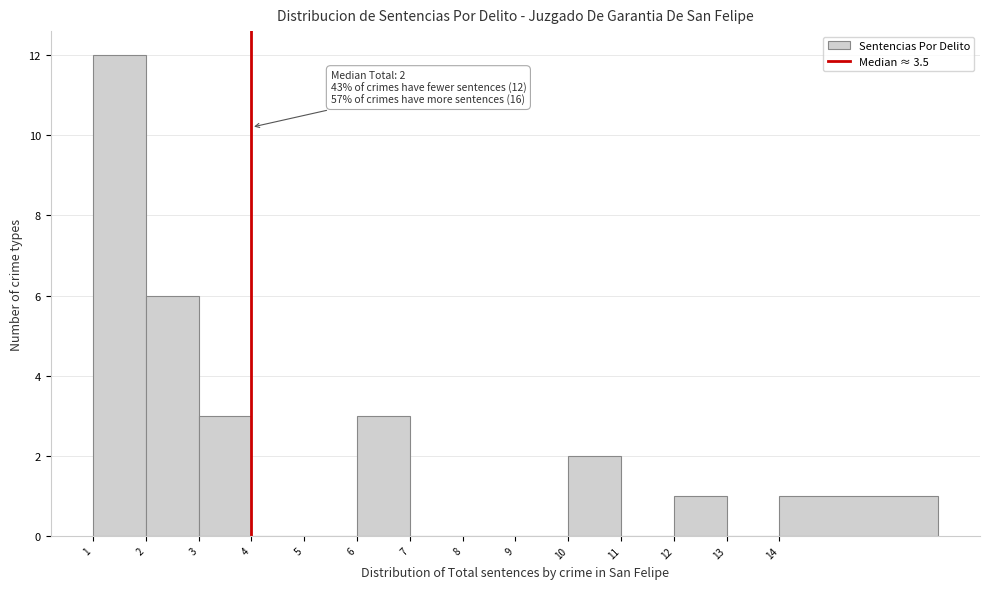

Reading left to right, list all the values displayed in this chart.

1=12	2=6	3=3	4=0	5=0	6=3	7=0	8=0	9=0	10=2	11=0	12=1	13=0	14=1